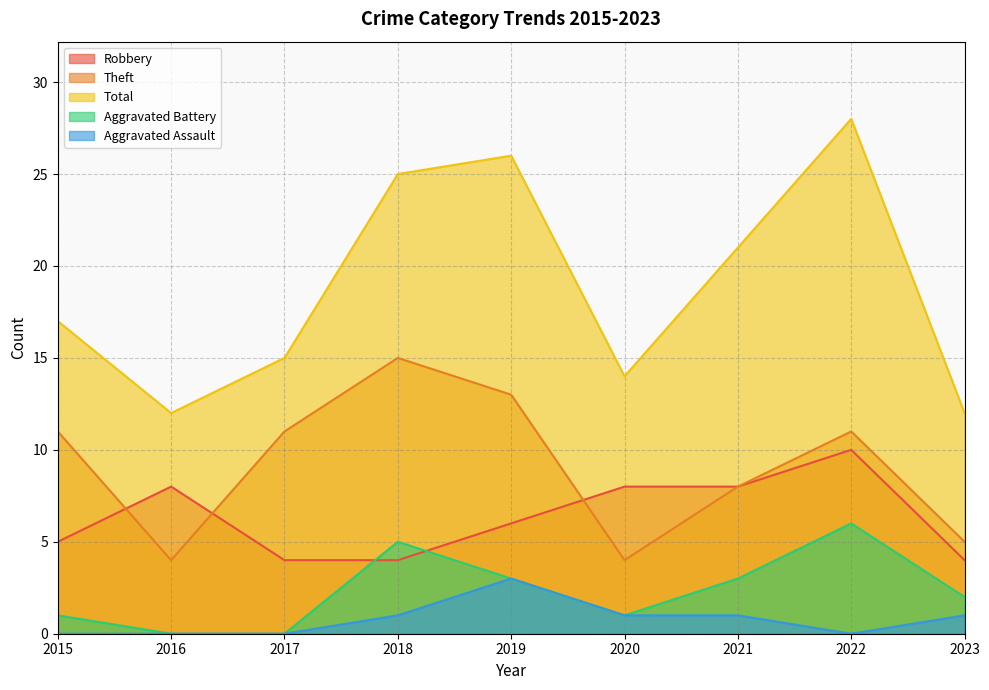

How many positive values does the Aggravated Battery series have?

7